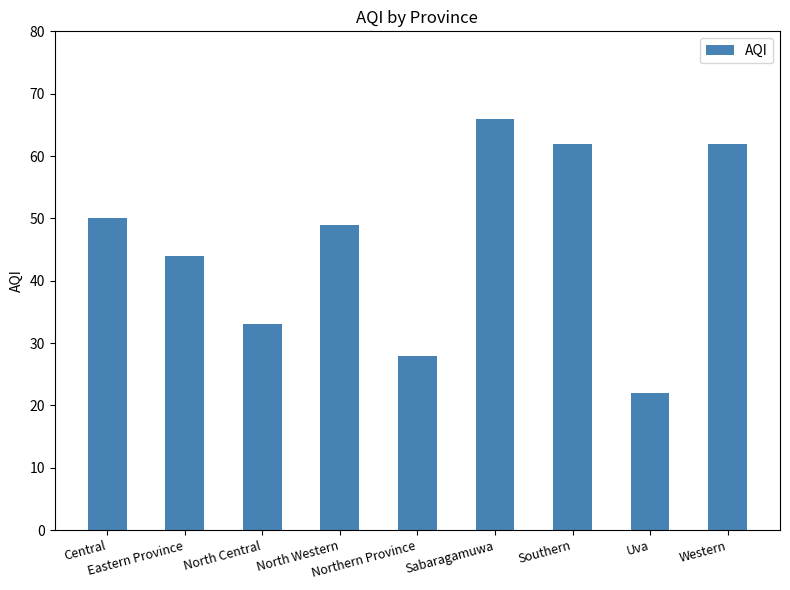

What is the sum of all values?

416